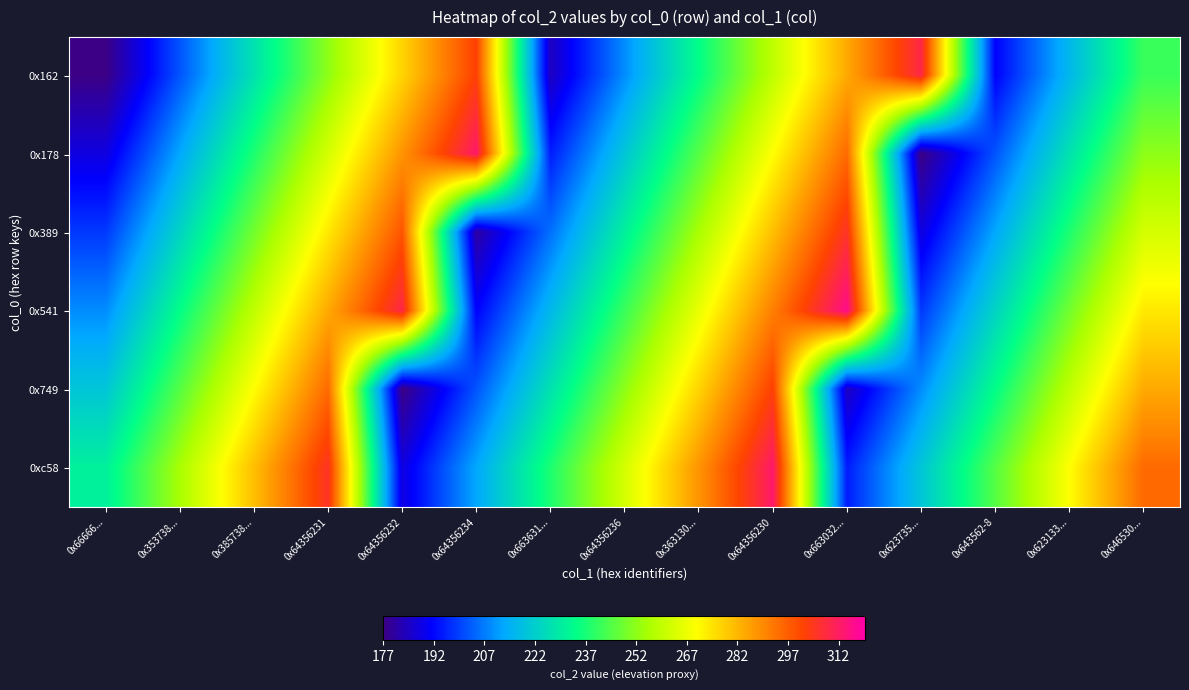

How many categories are shown in the chart?

15